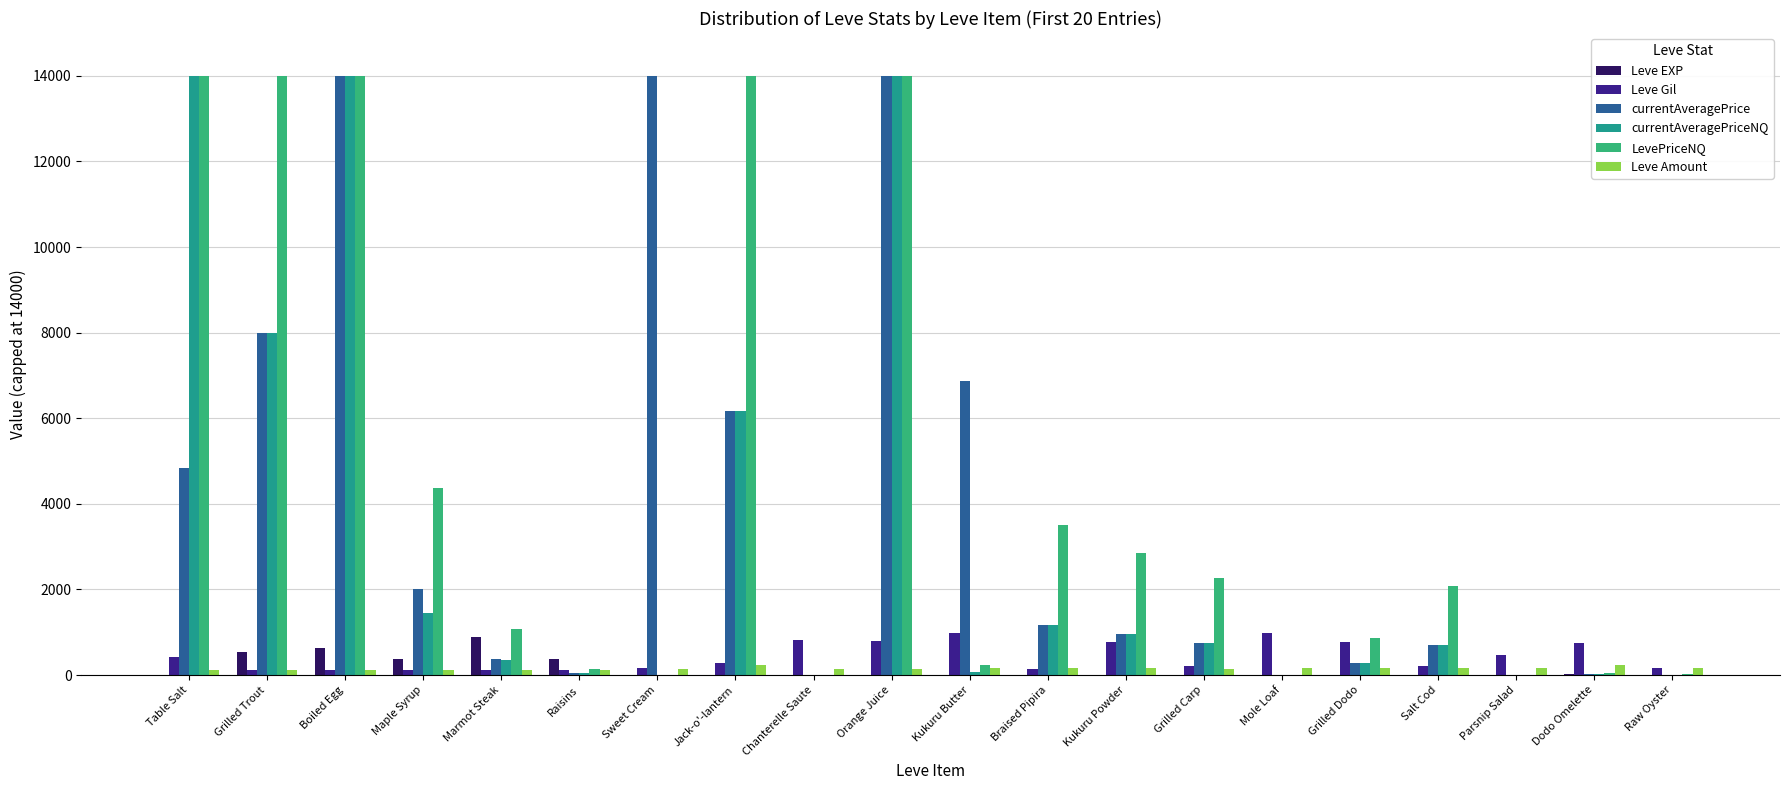

At how many categories does at least one series exceed 8128?

6